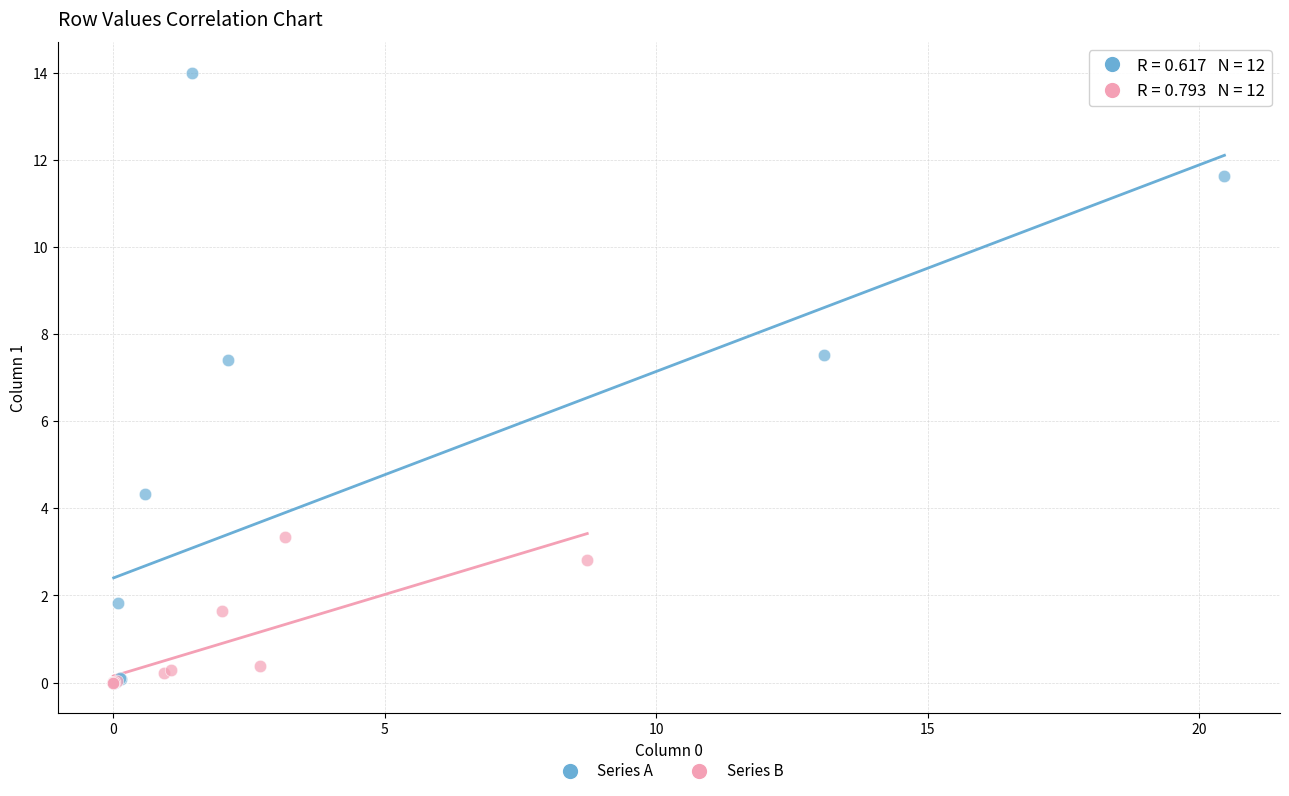

Which series has the largest Y range (max minus min)?

Series A